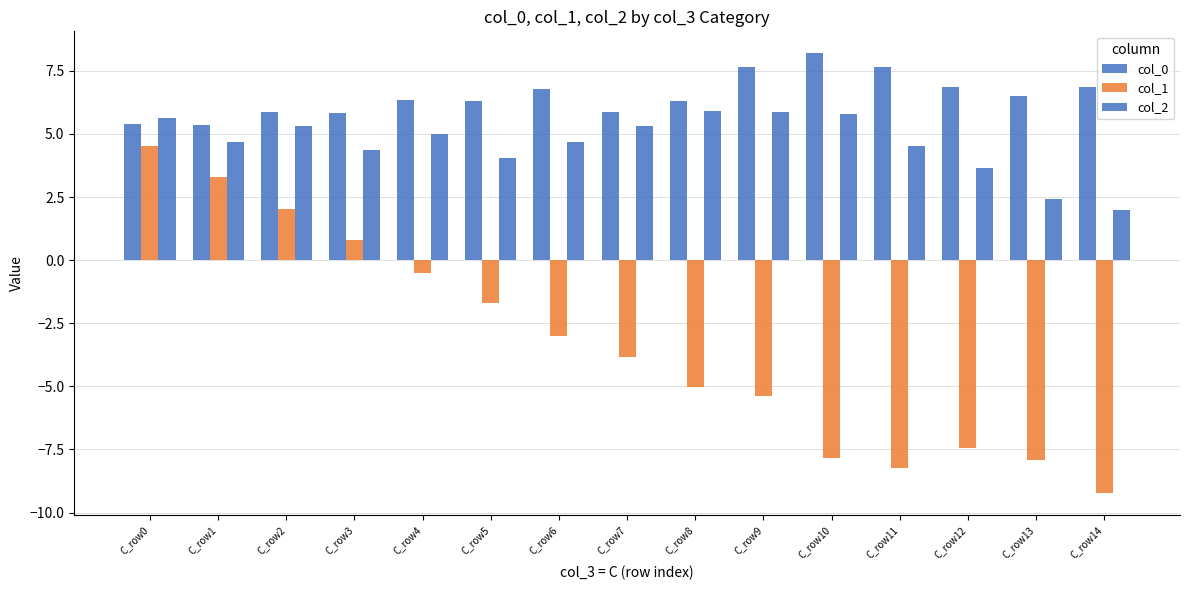

Which category has the lowest value in the col_1 series?

C_row14